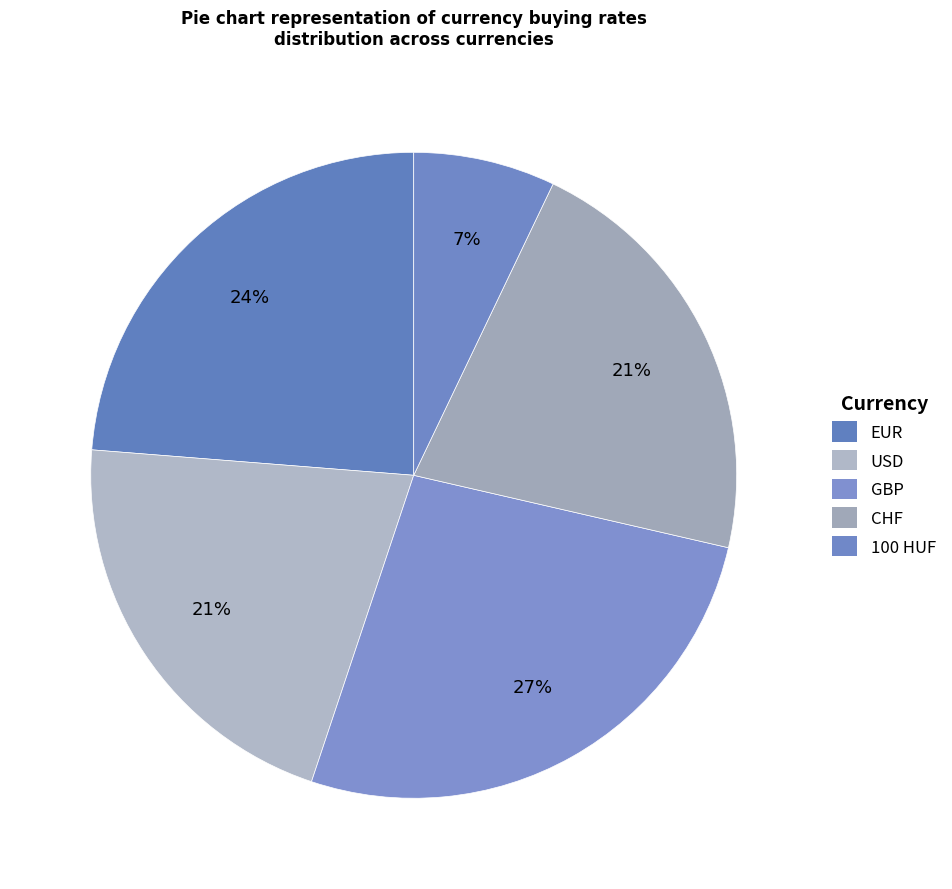

How many slices are in this pie chart?

5